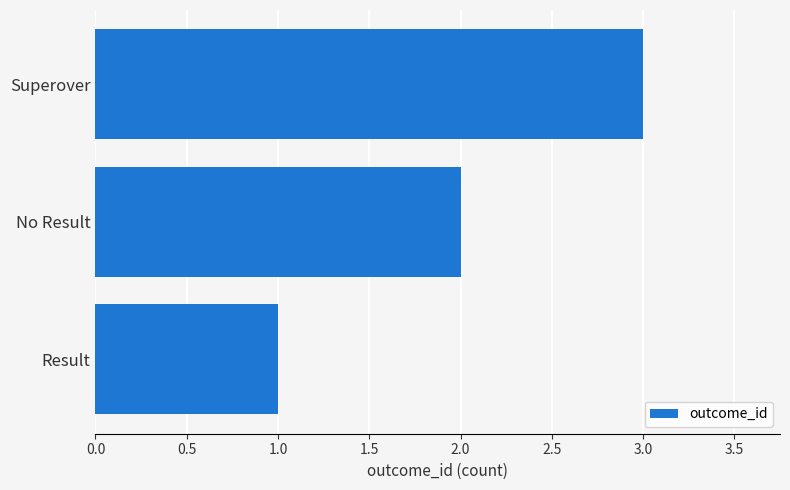

How many values are below 2?

1